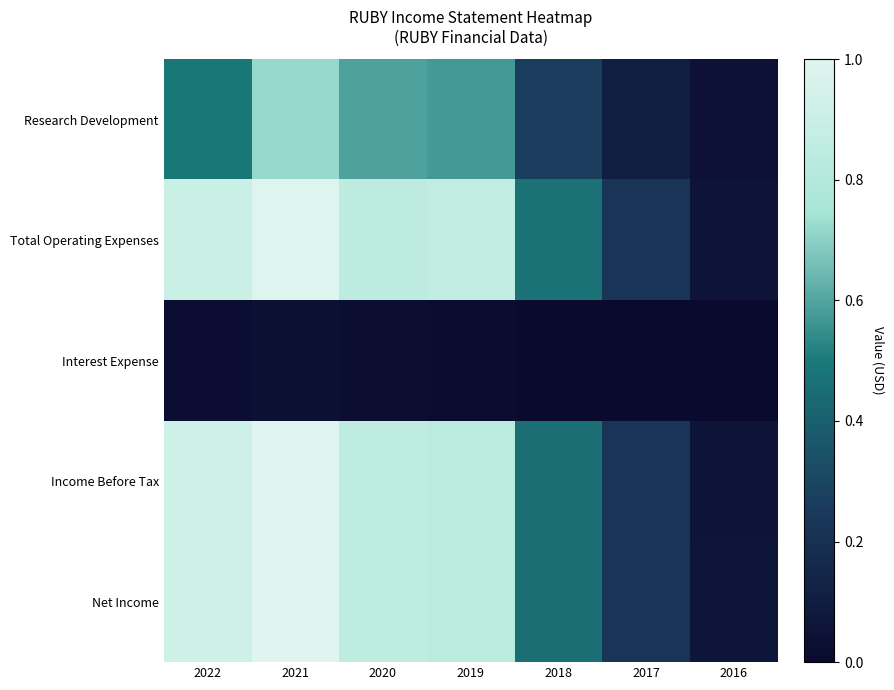

Which category has the lowest value across all series?

2016